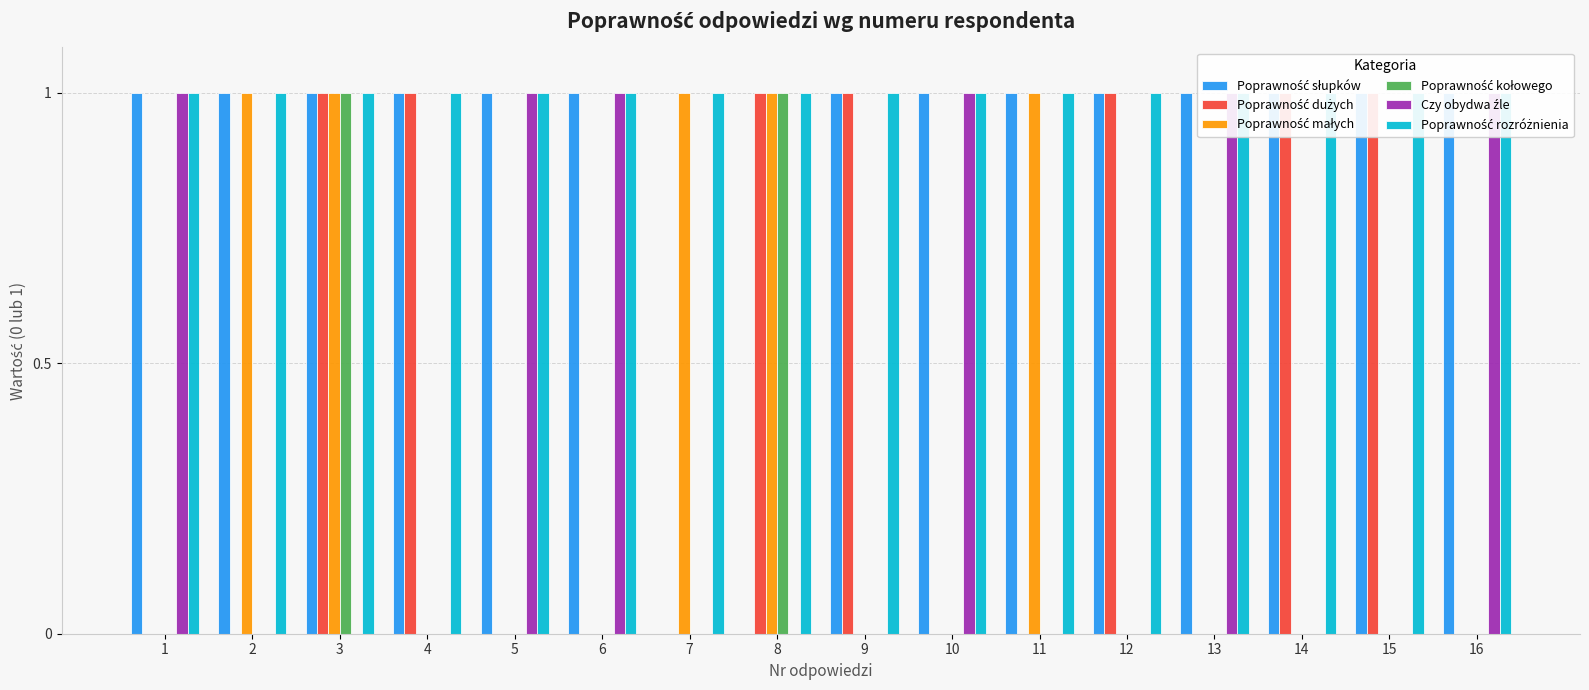

List the series in order of their peak value, highest first.

Poprawność słupków, Poprawność dużych, Poprawność małych, Poprawność kołowego, Czy obydwa źle, Poprawność rozróżnienia